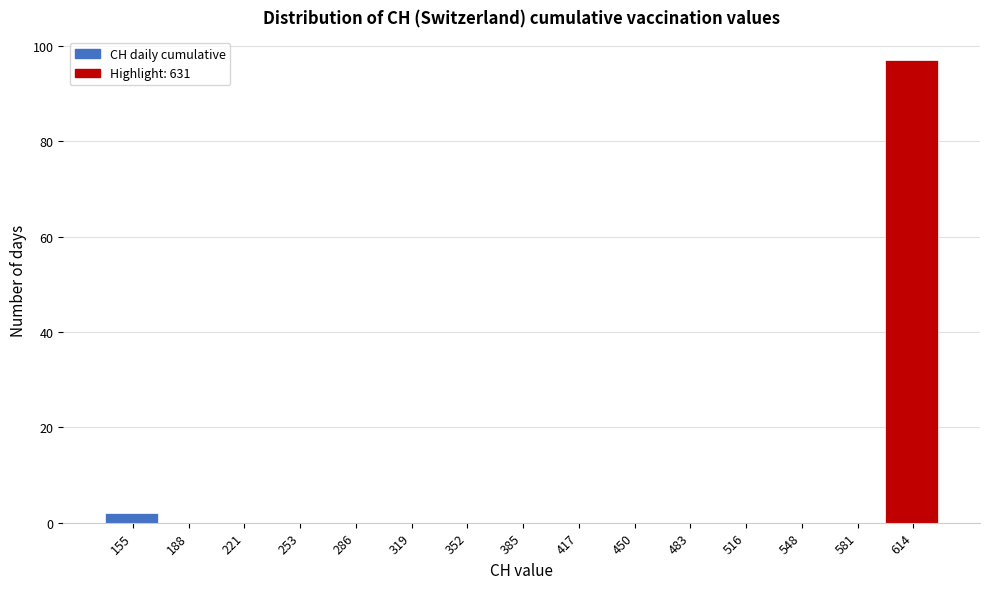

Which range on the x-axis has the tallest bar?

600 to 630